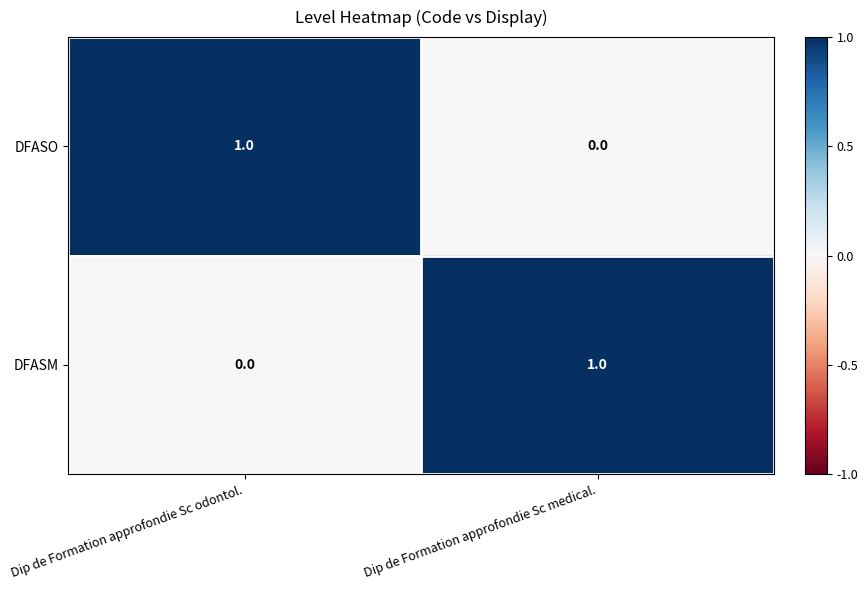

The DFASM series shows 1 at Dip de Formation approfondie Sc medical.. True or false?

True